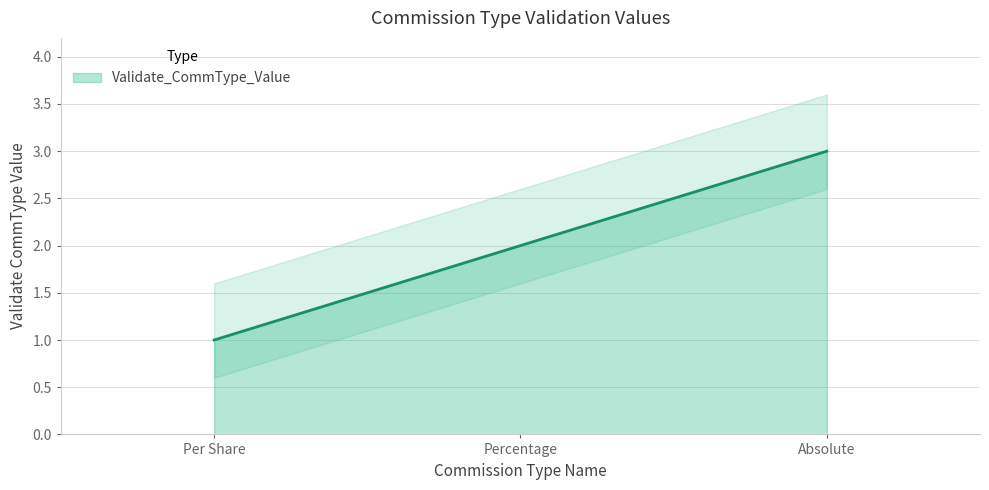

The value at Absolute is 3. True or false?

True